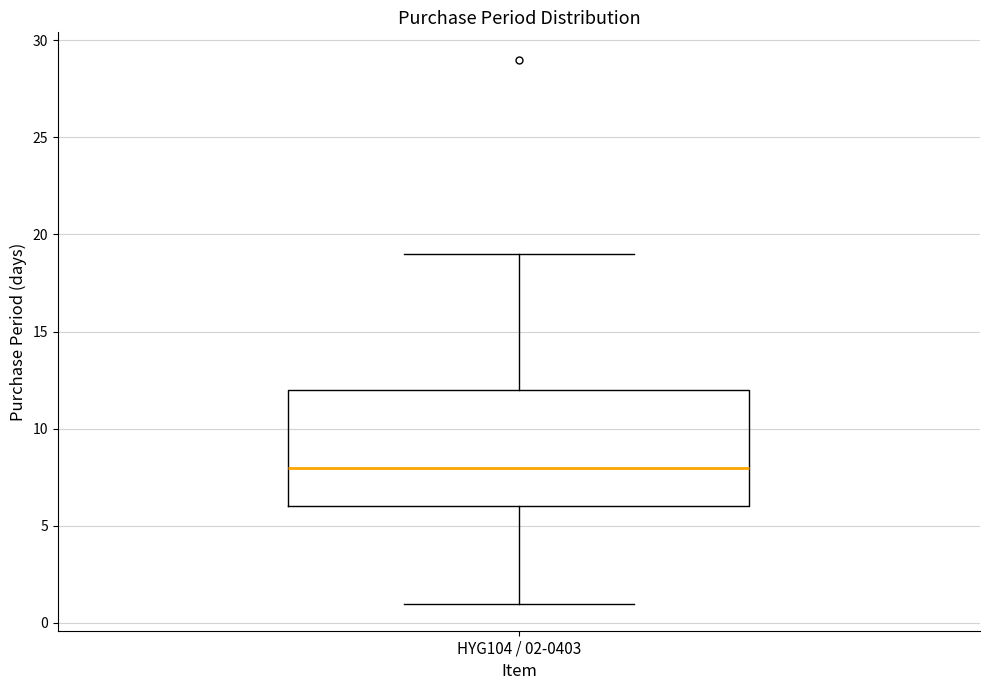

Read this box plot against the y-axis: the position of the median line, the range covered by the box, and the ends of both whiskers. The values are not printed on the chart, so give them approximately, as read against the axis.

median 8, box 6 to 12, whiskers 1 to 19